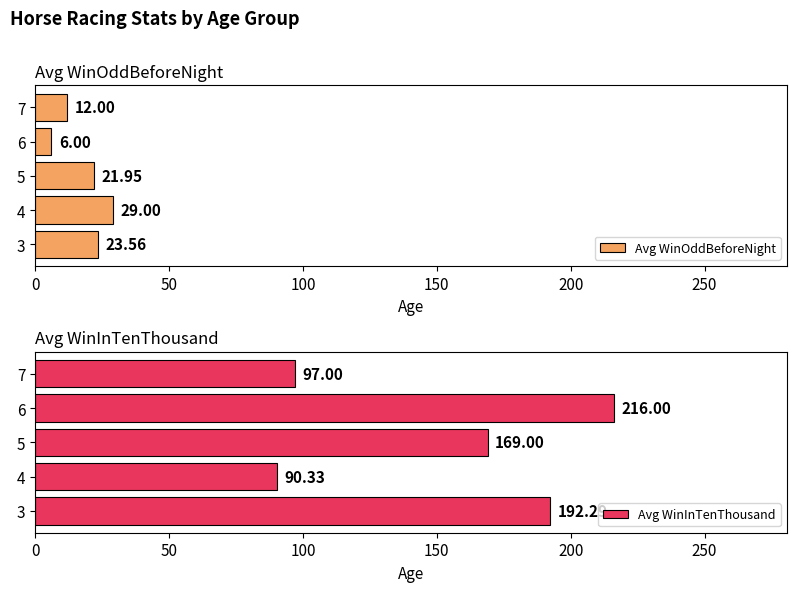

What is the sum of the Avg WinInTenThousand values at 6 and 5?

385.0